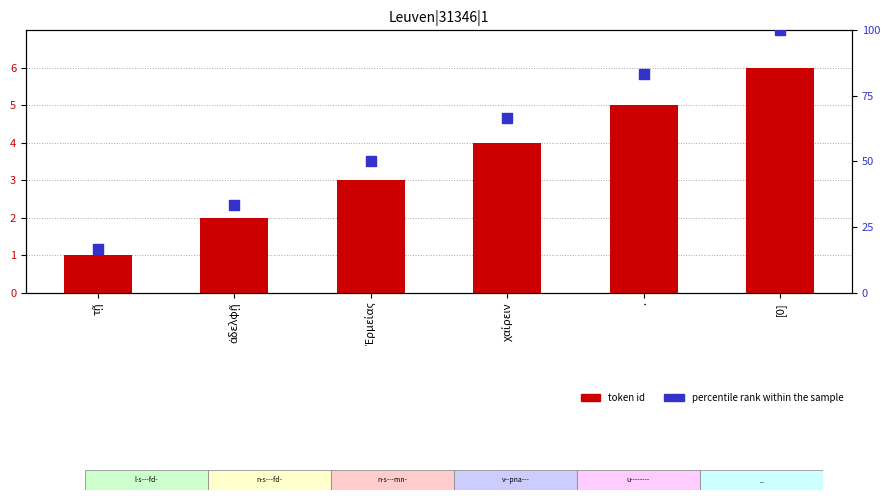

What are all the series names shown in the legend?

token id, percentile rank within the sample